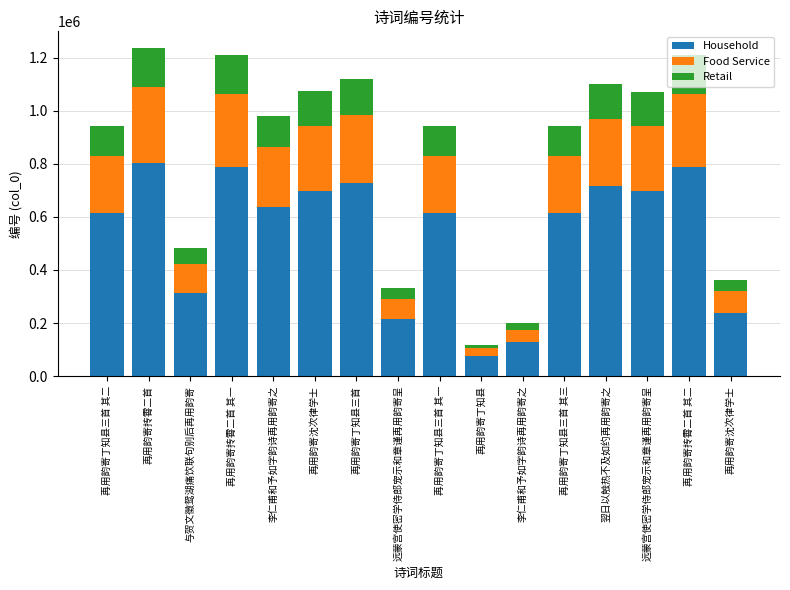

Does the chart contain any negative values?

No